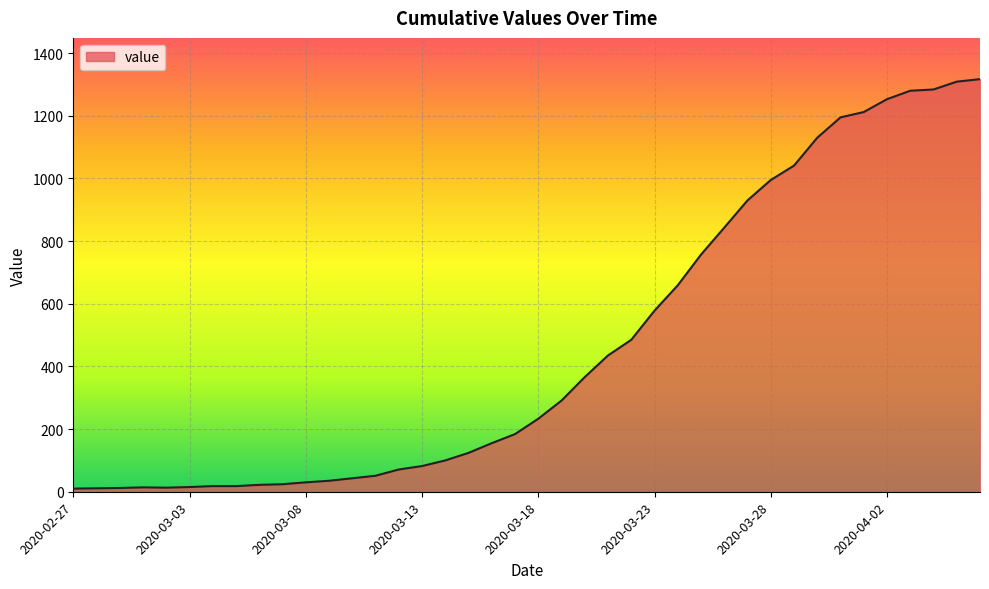

True or false: there are more than 2 points higher than both neighbors.

False